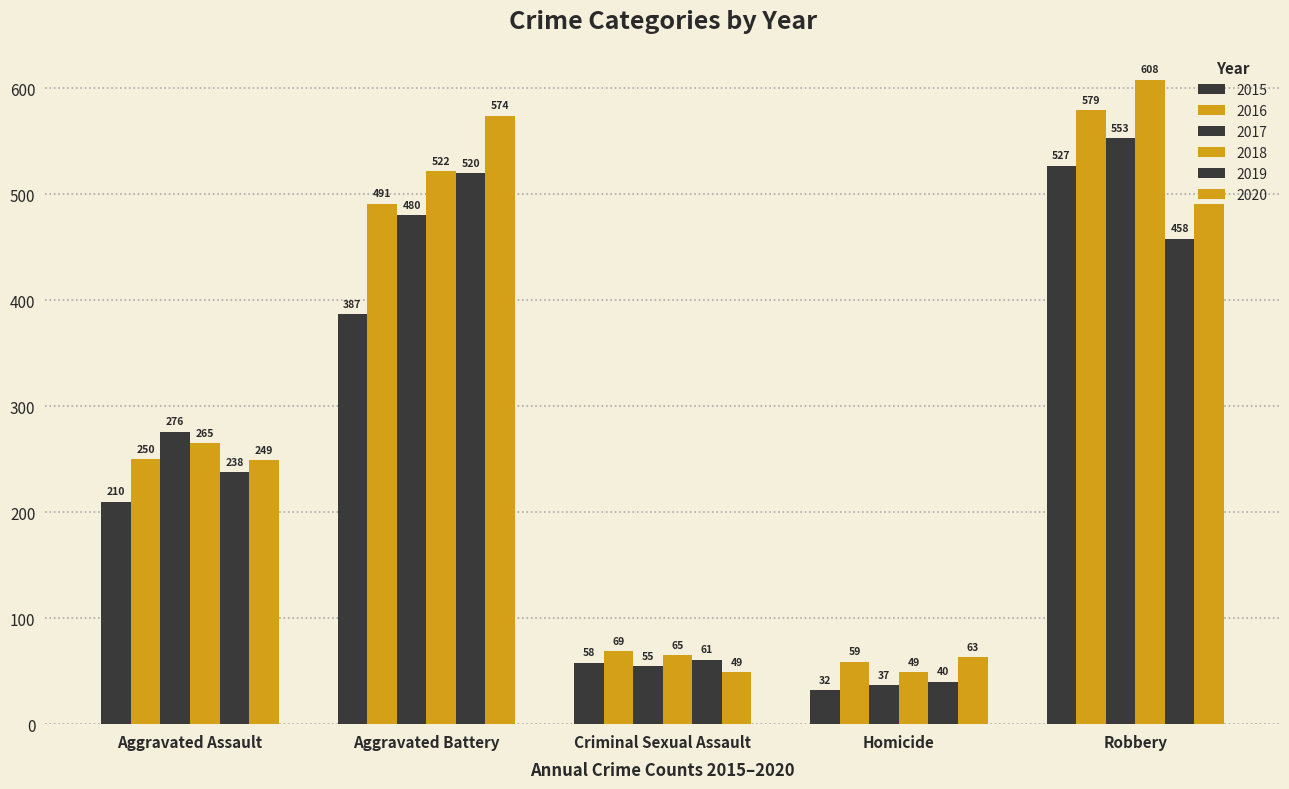

How many bars are there in each group?

6